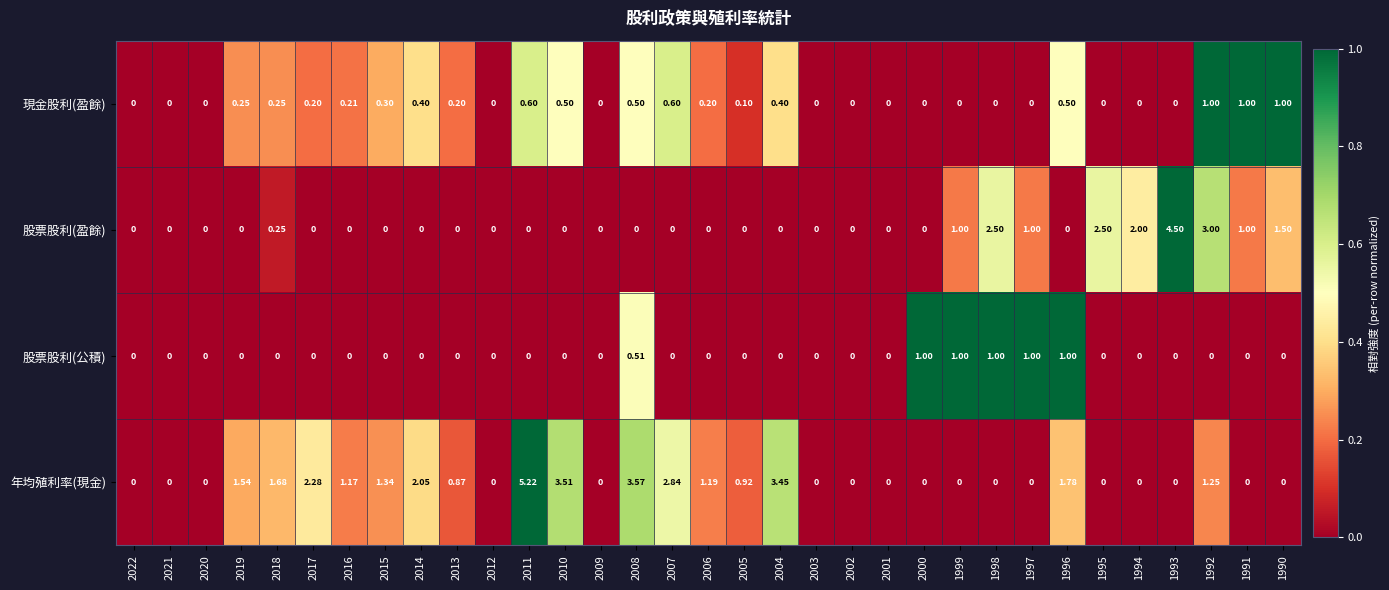

Which series has the widest spread of values?

年均殖利率(現金)